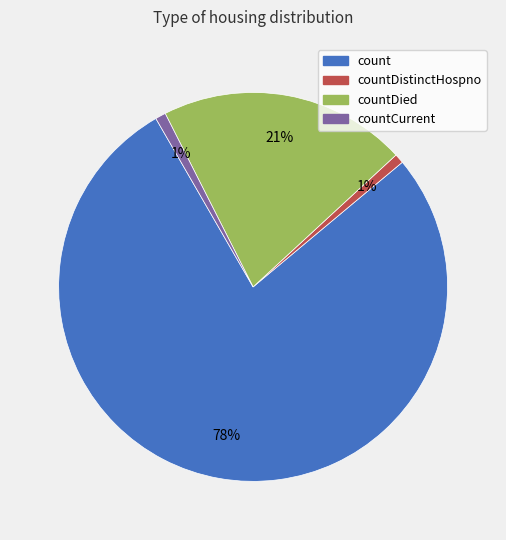

To the nearest percent, what percentage of the pie is countDied?

21%